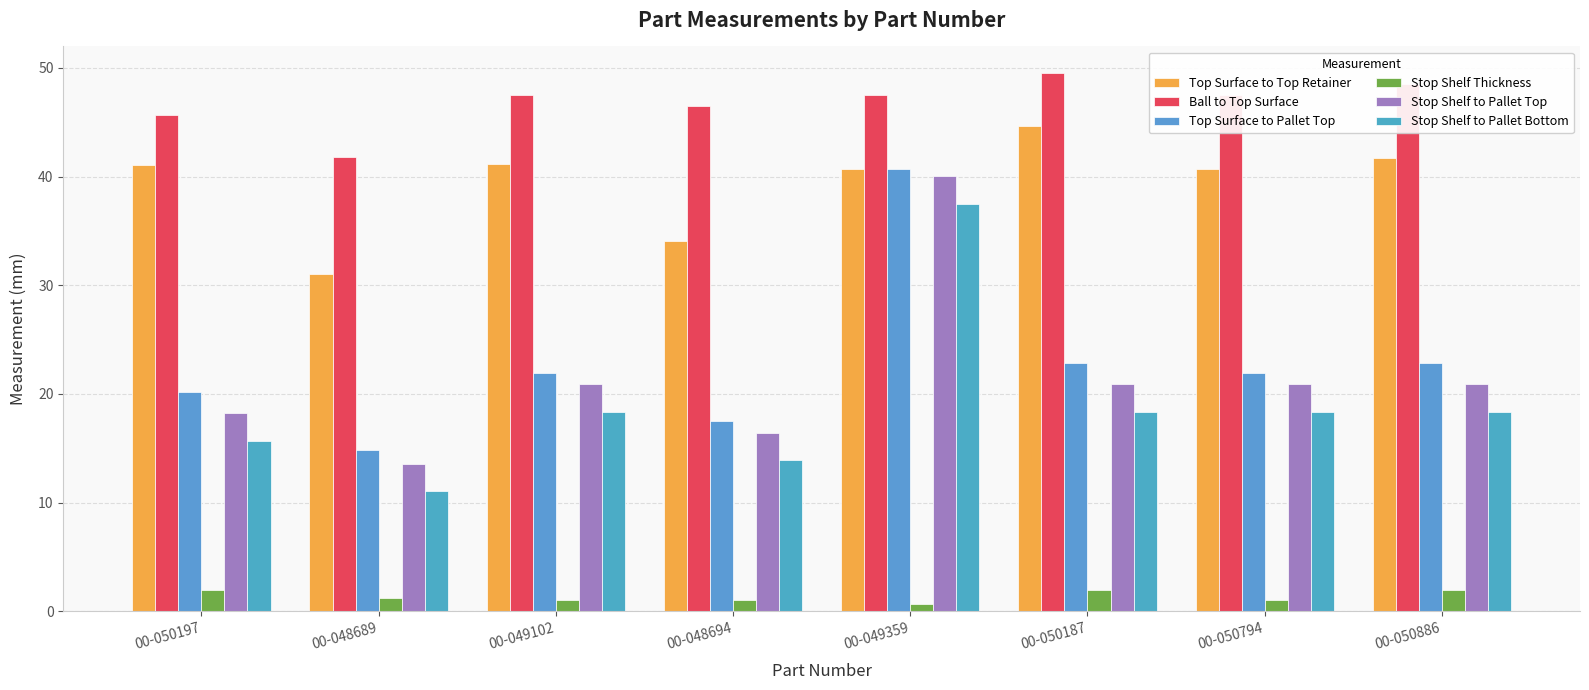

What is the average value of the Top Surface to Top Retainer series?

39.4